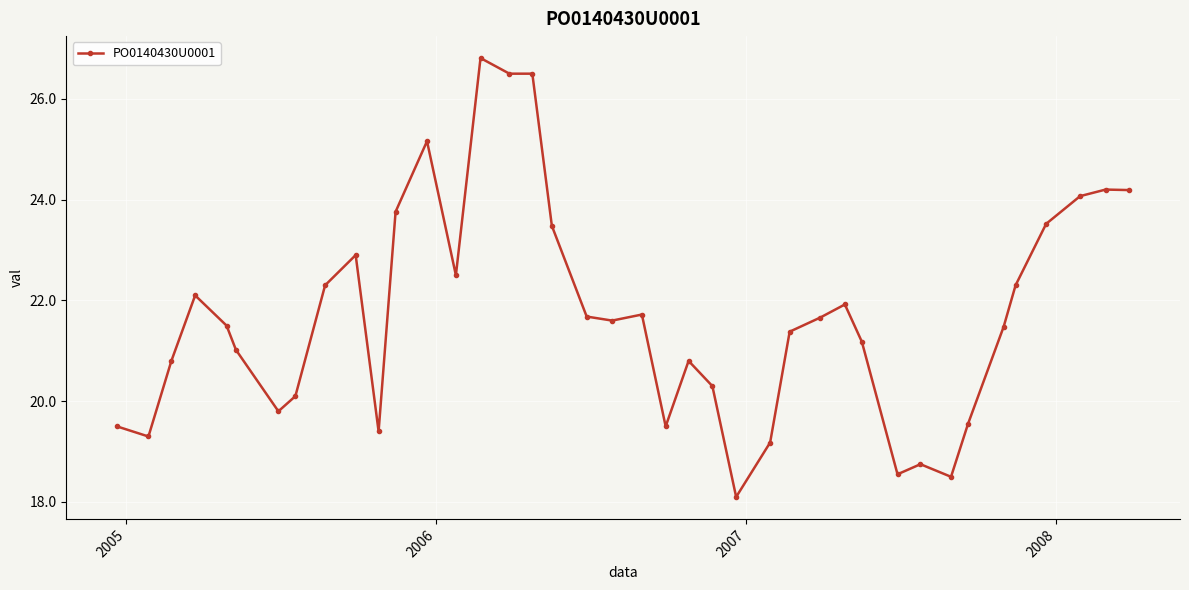

What is the value of the 31st point from the left?

18.6